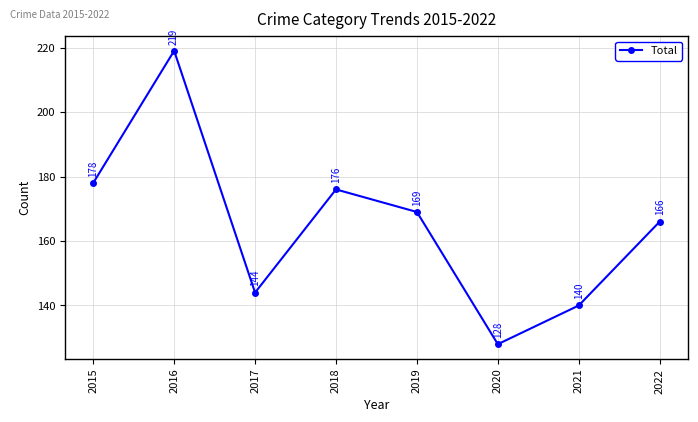

What is the ratio of the value at 2015 to the value at 2020?

1.4